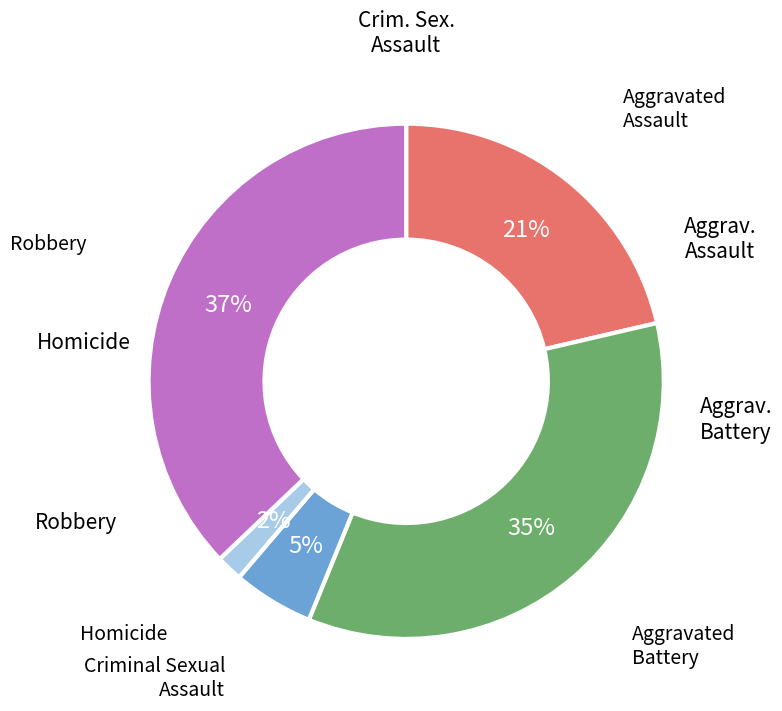

To the nearest percent, what is the difference between the largest and smallest slice percentages?

35%